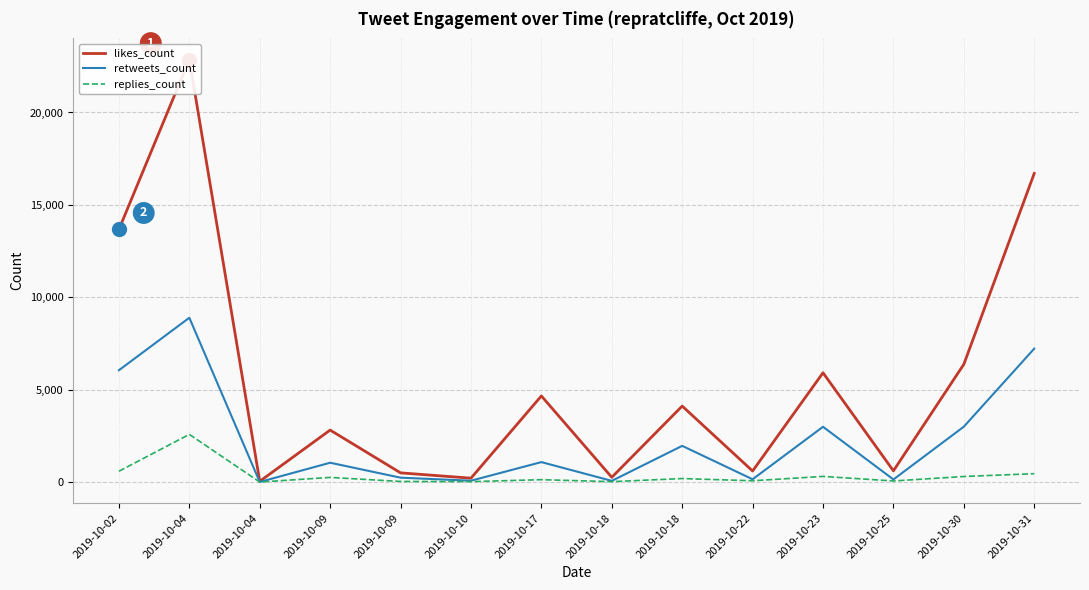

Reading left to right, transcribe all the data shown in this chart.

likes_count: 13674	22866	44	2817	502	214	4664	261	4116	602	5918	611	6377	16703
retweets_count: 6055	8894	9	1050	241	77	1084	69	1963	154	2995	144	3001	7223
replies_count: 589	2584	5	255	37	27	133	26	194	74	310	63	305	458